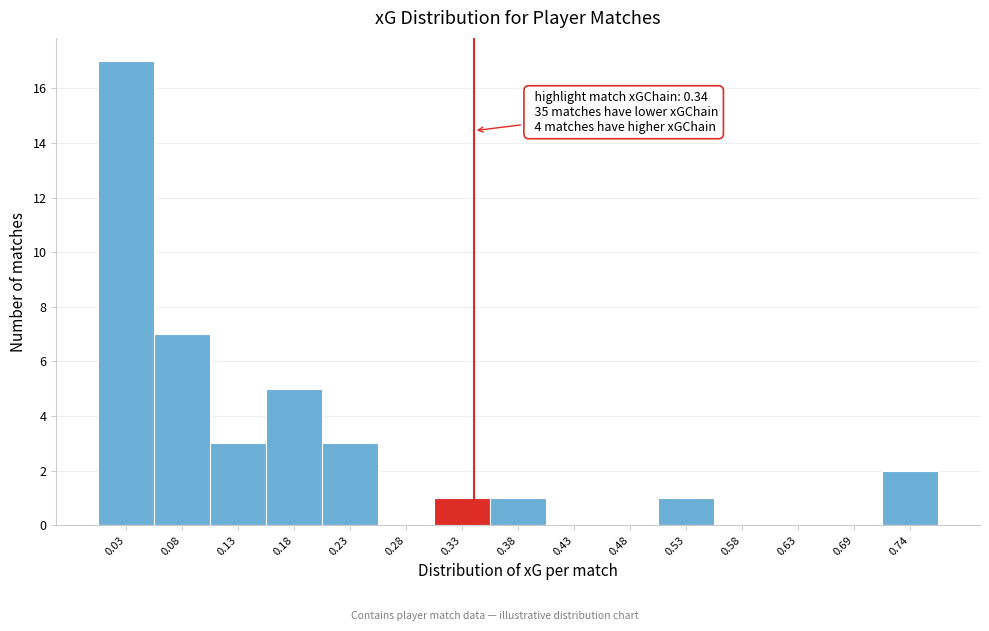

Which range on the x-axis has the tallest bar?

0.00 to 0.05